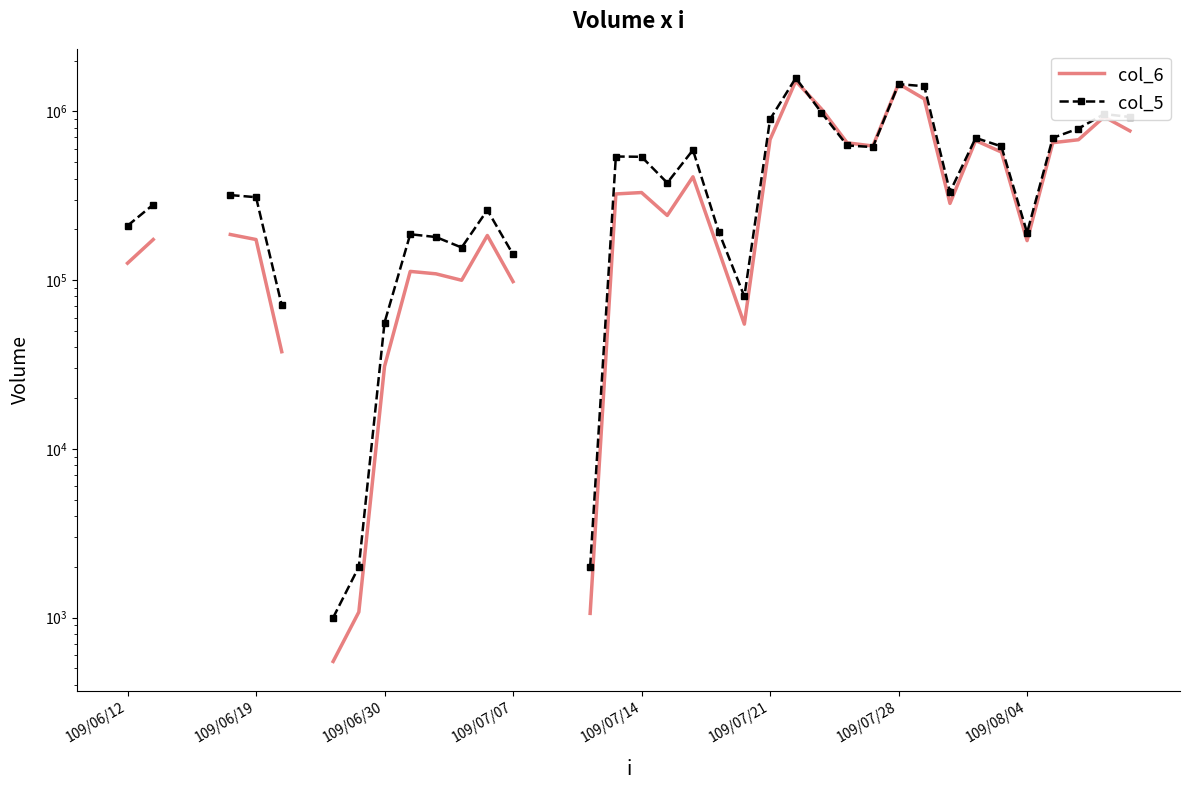

List the series in order of their overall mean, lowest first.

col_6, col_5